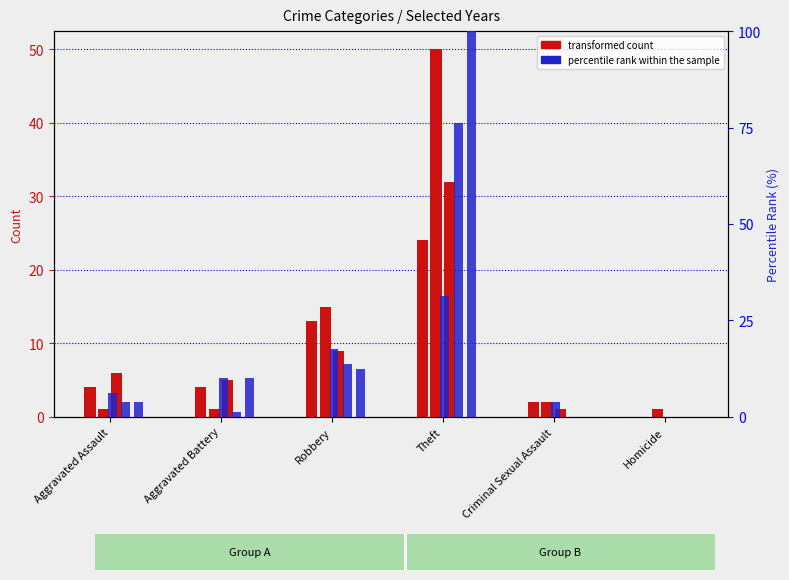

List the labels in order of count 2022 value, smallest first.

Homicide, Criminal Sexual Assault, Aggravated Assault, Aggravated Battery, Robbery, Theft